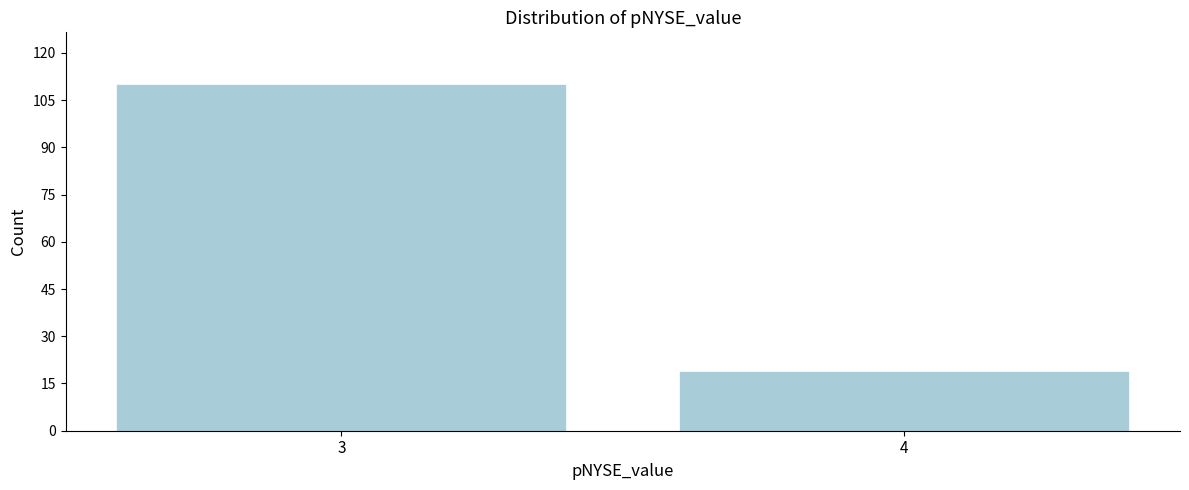

Reading left to right, extract all data points from this chart.

3=110	4=19